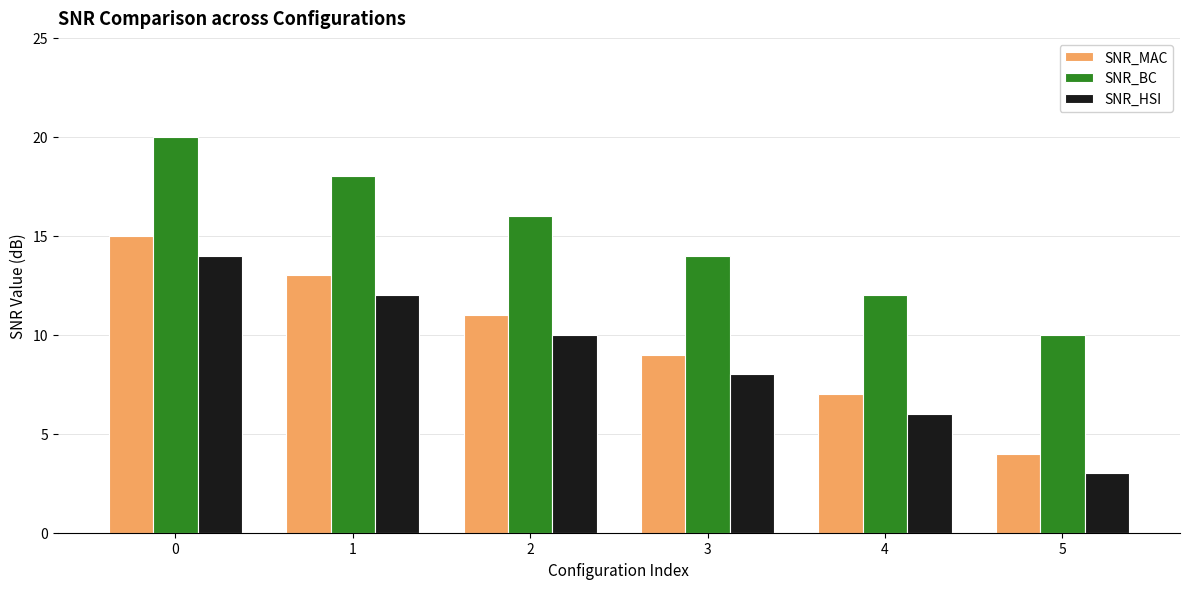

How many data points in SNR_HSI are less than 10?

3